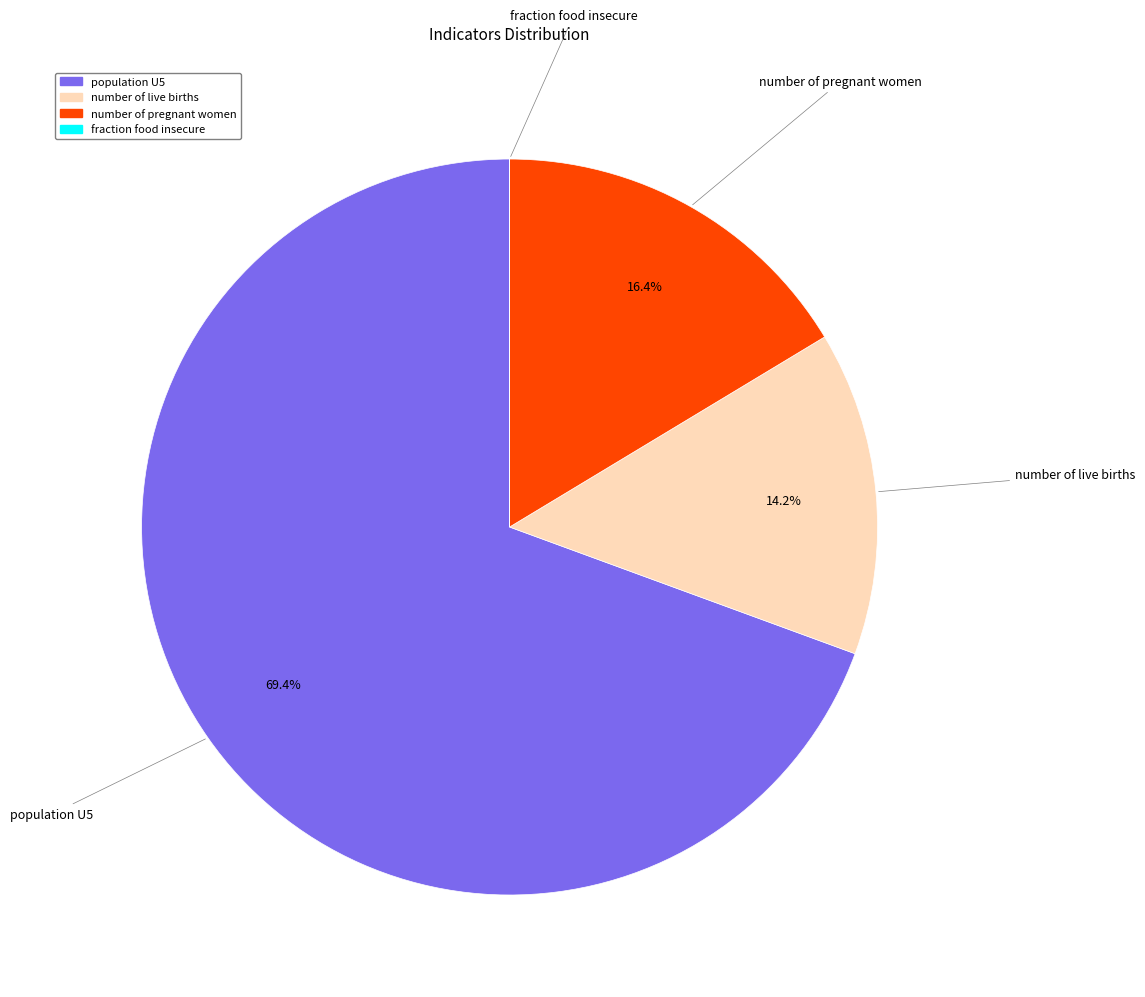

Which slice is the largest?

population U5